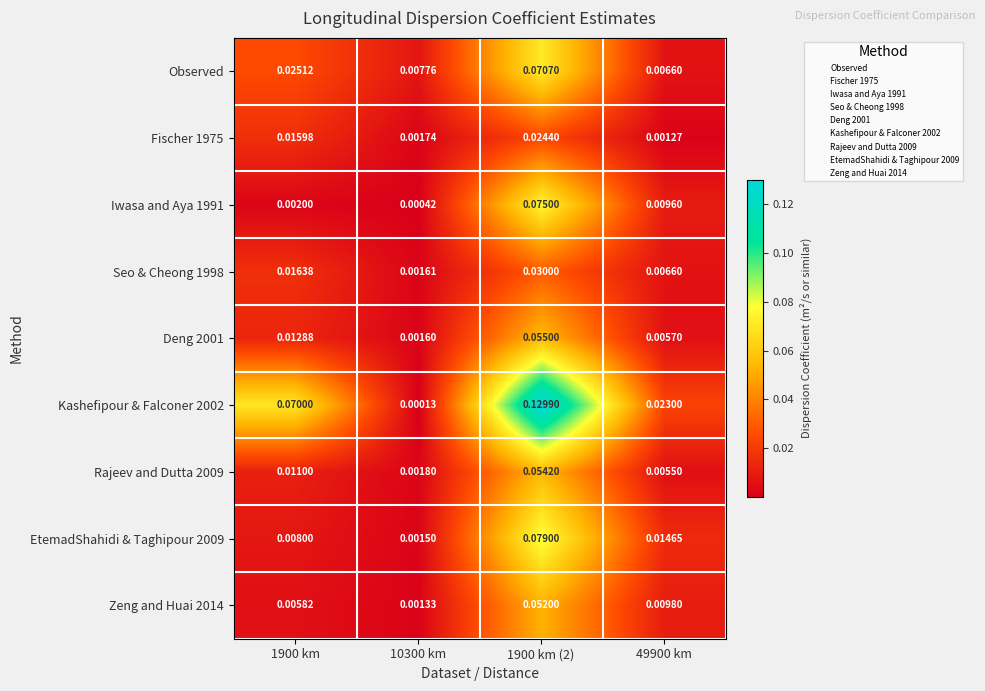

Is the value of Seo & Cheong 1998 at 49900 km greater than the value of Deng 2001 at 49900 km?

Yes